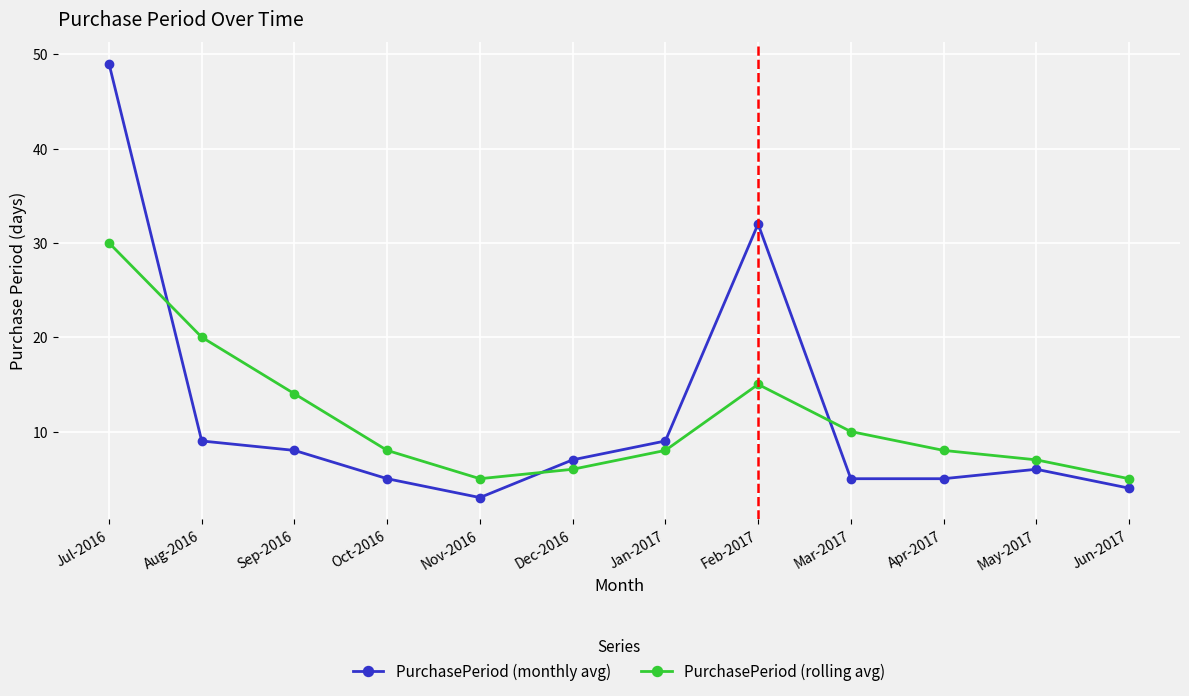

True or false: PurchasePeriod (monthly avg) and PurchasePeriod (rolling avg) cross at least once.

True